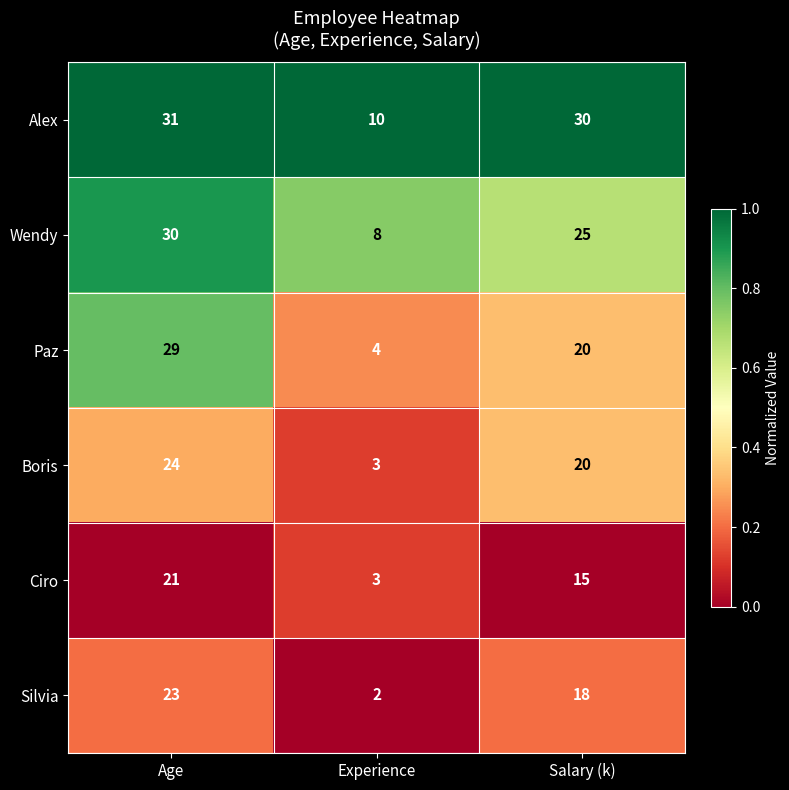

Which series changed the most between Age and Experience?

Paz